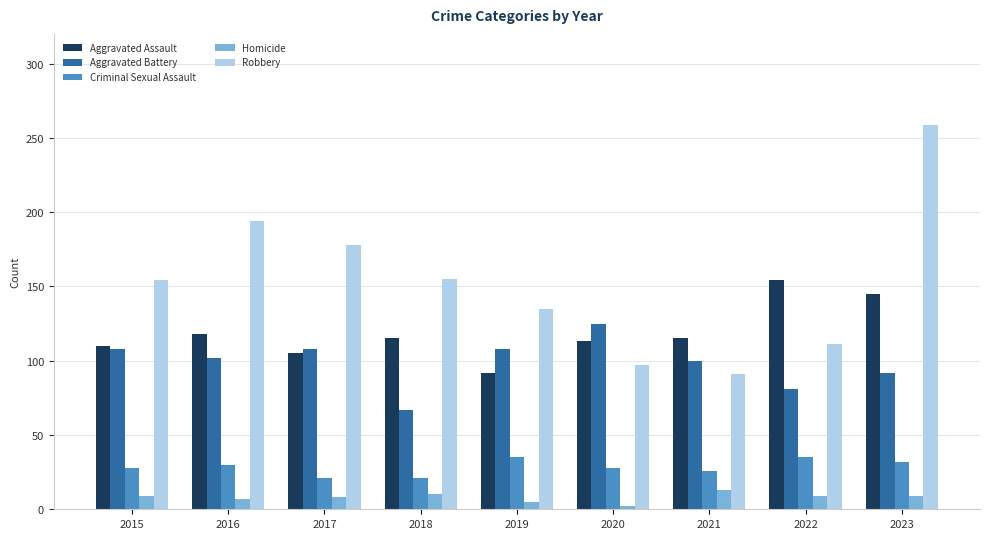

Which label corresponds to the largest value in the chart?

2023